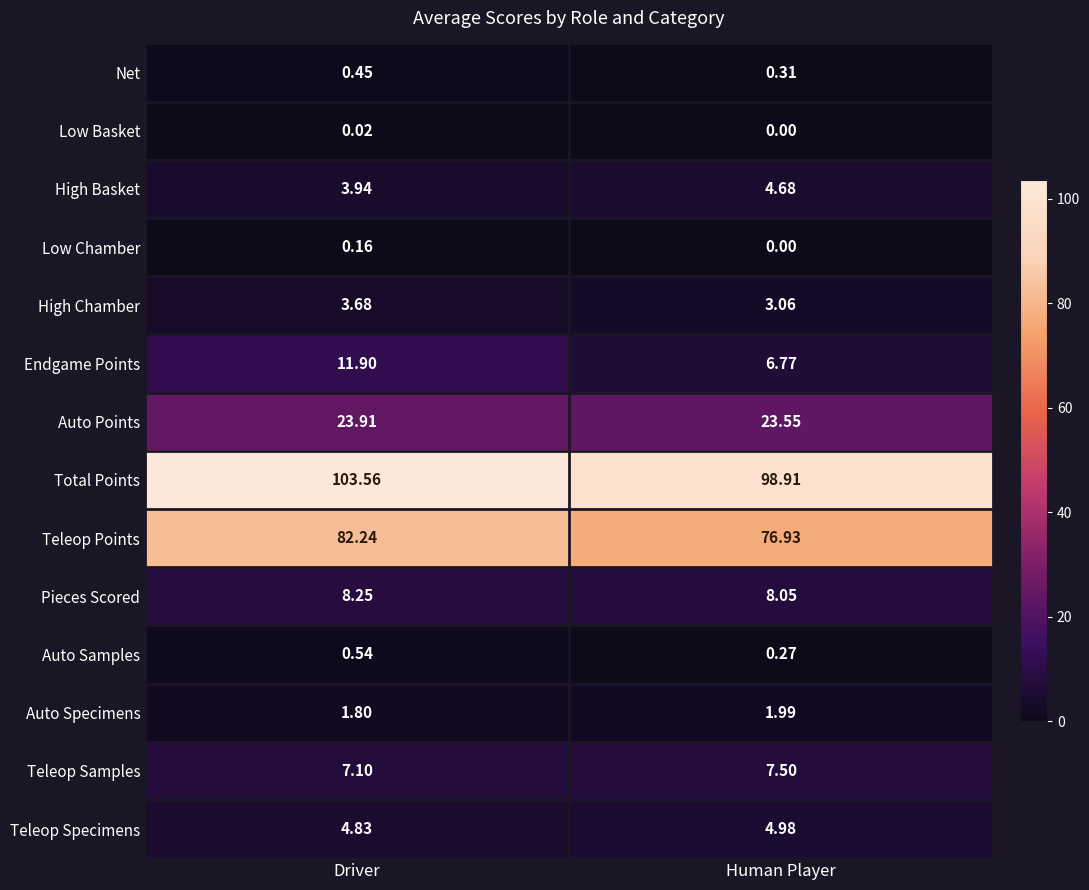

What is the spread (max minus min) of values at Driver?

103.5